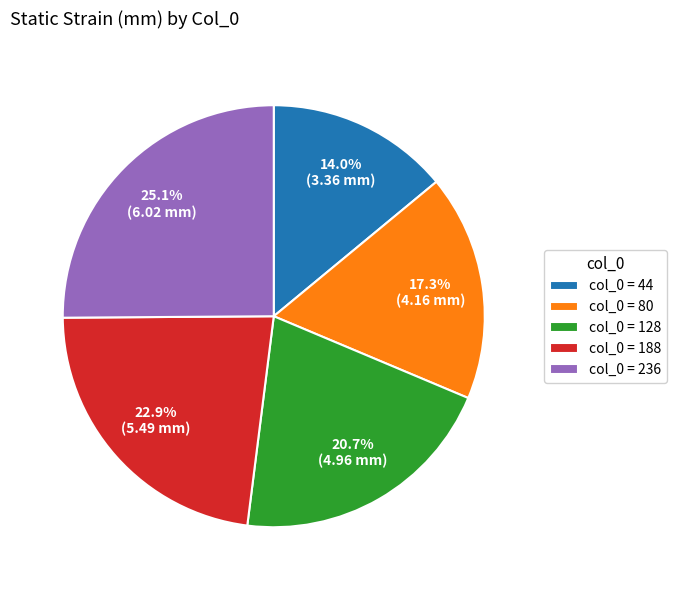

Does any single category account for the majority?

No